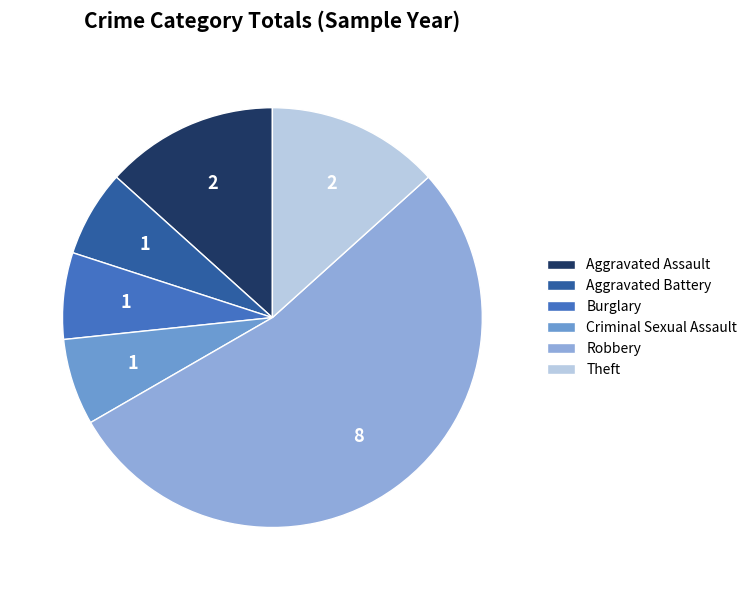

Approximately how many times larger is the value at Burglary compared to Theft?

0.5